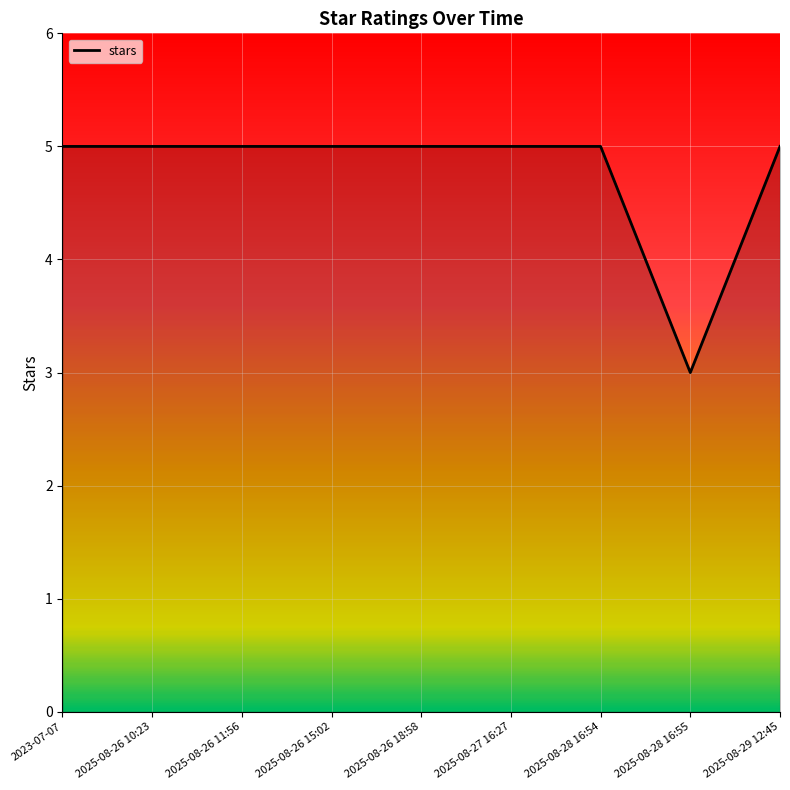

How many values are below 5?

1